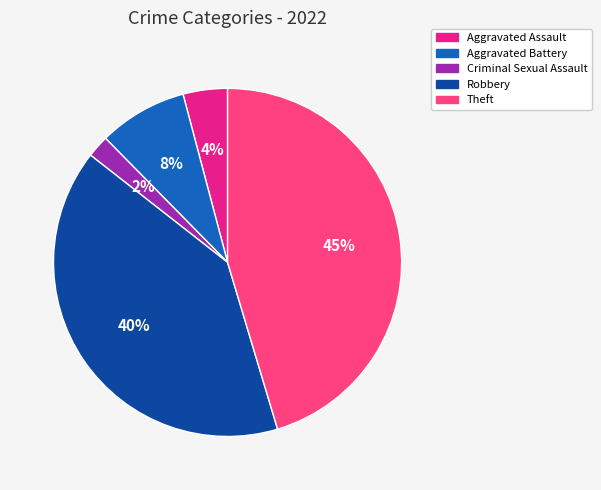

To the nearest percent, what percentage of the pie is Aggravated Assault?

4%